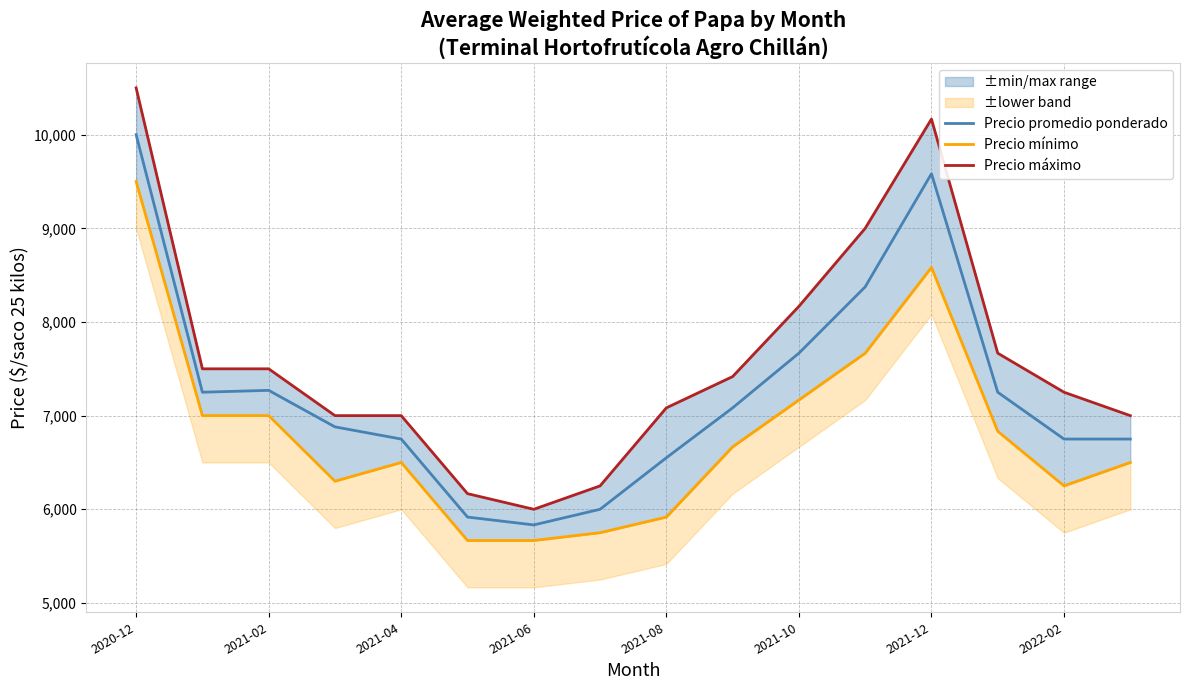

What is the sum of the Precio promedio ponderado values at 11 and 13?

15625